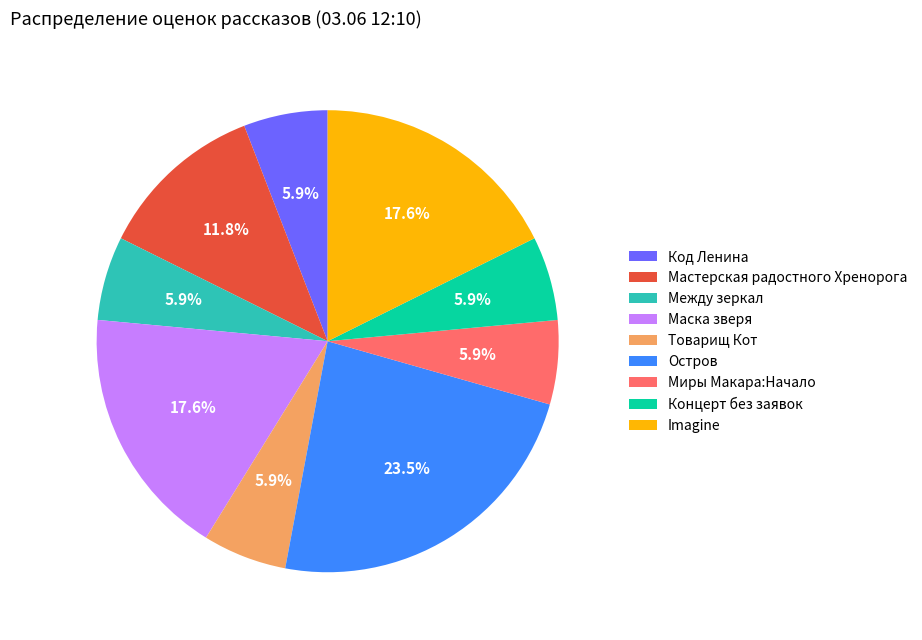

Which category has the biggest portion of the pie?

Остров